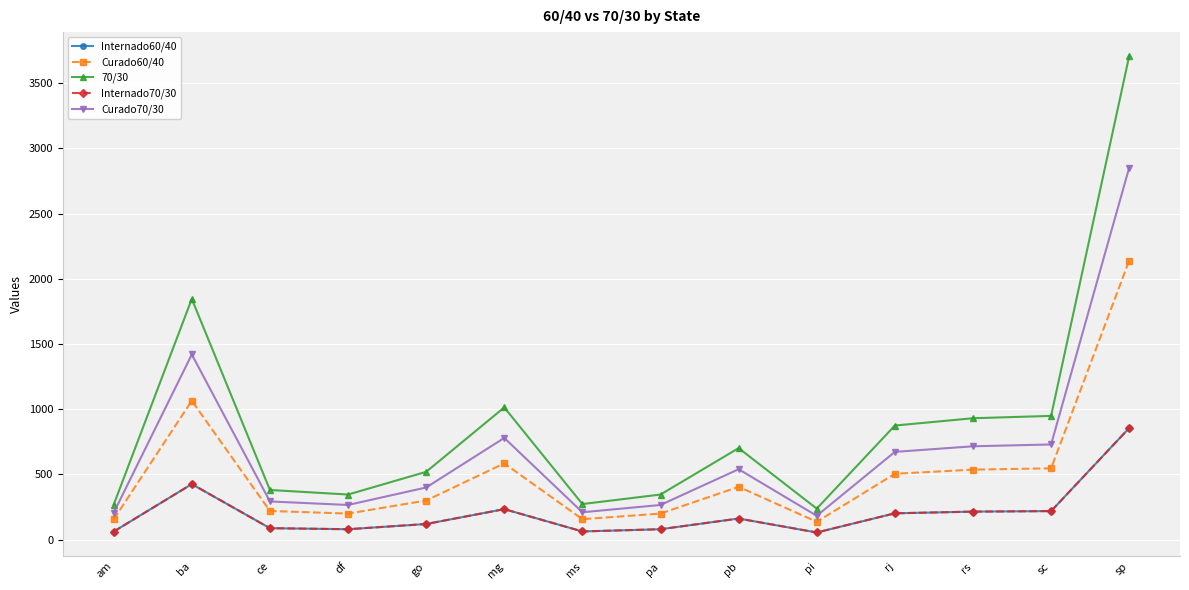

What is the smallest value displayed?

55